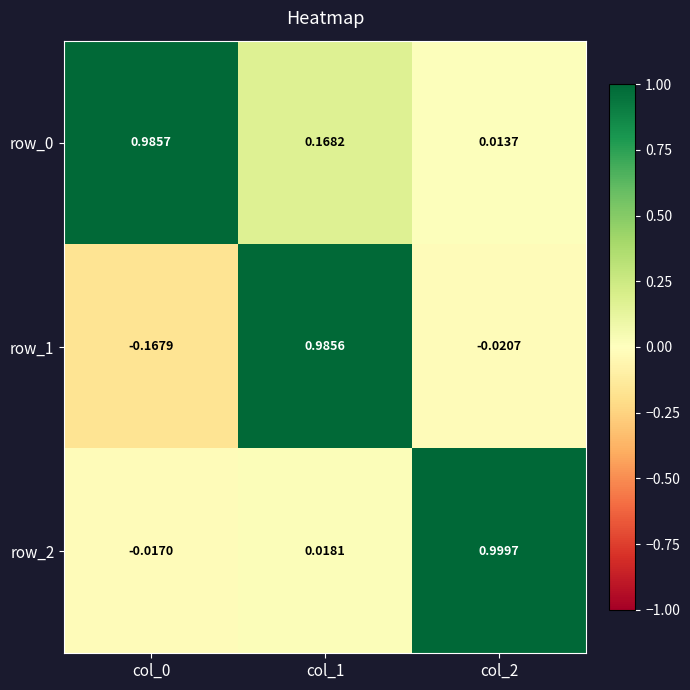

The value of row_2 at col_0 is -0.0. True or false?

True